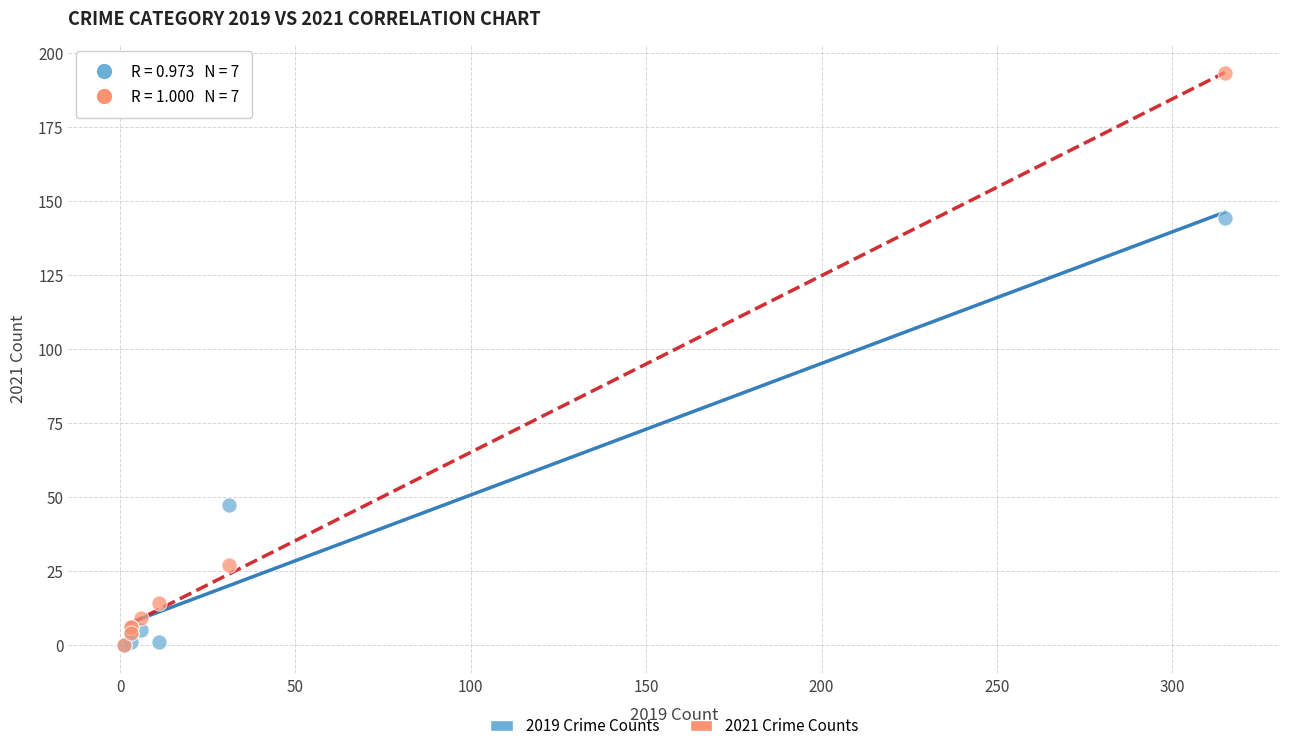

In the 2019 Crime Counts series, what Y value is closest to 72?

47